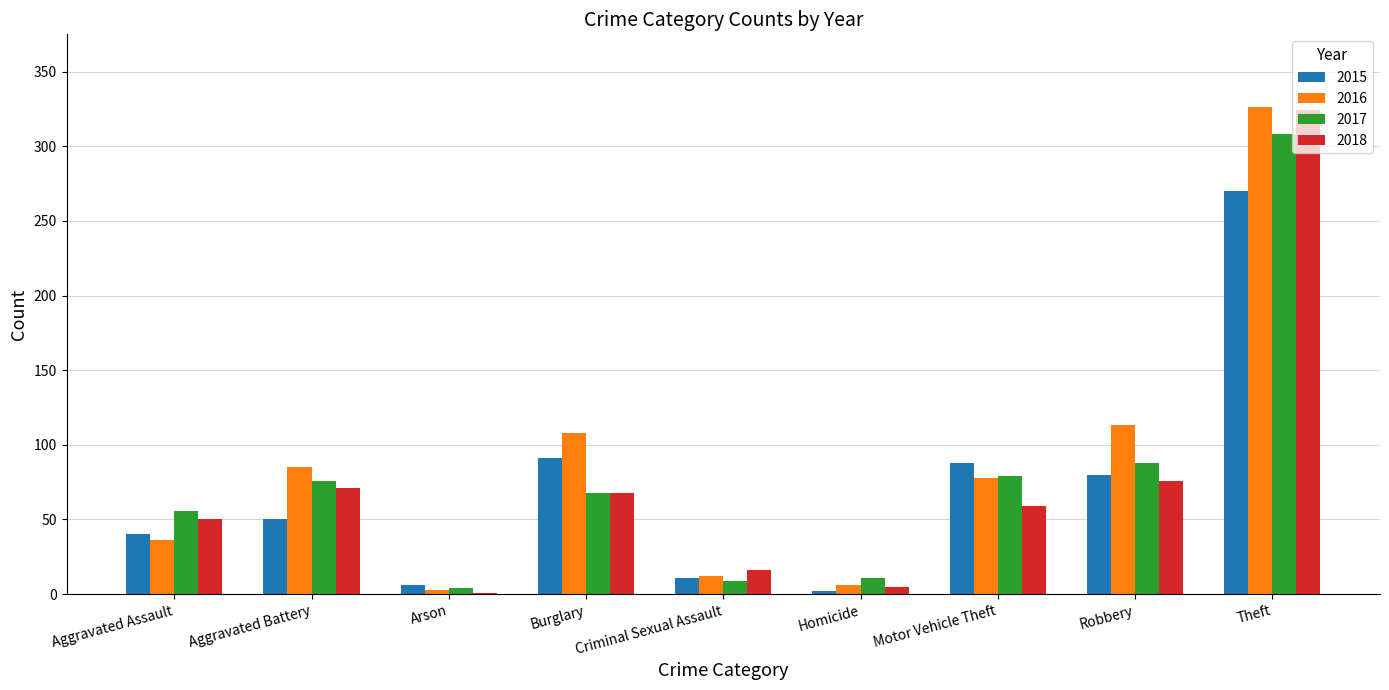

Which series has the largest total across all categories?

2016